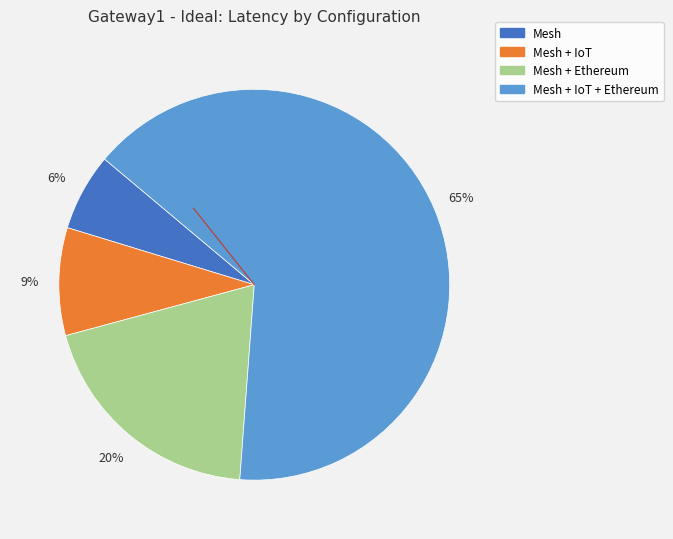

Is there a majority slice in this chart?

Yes